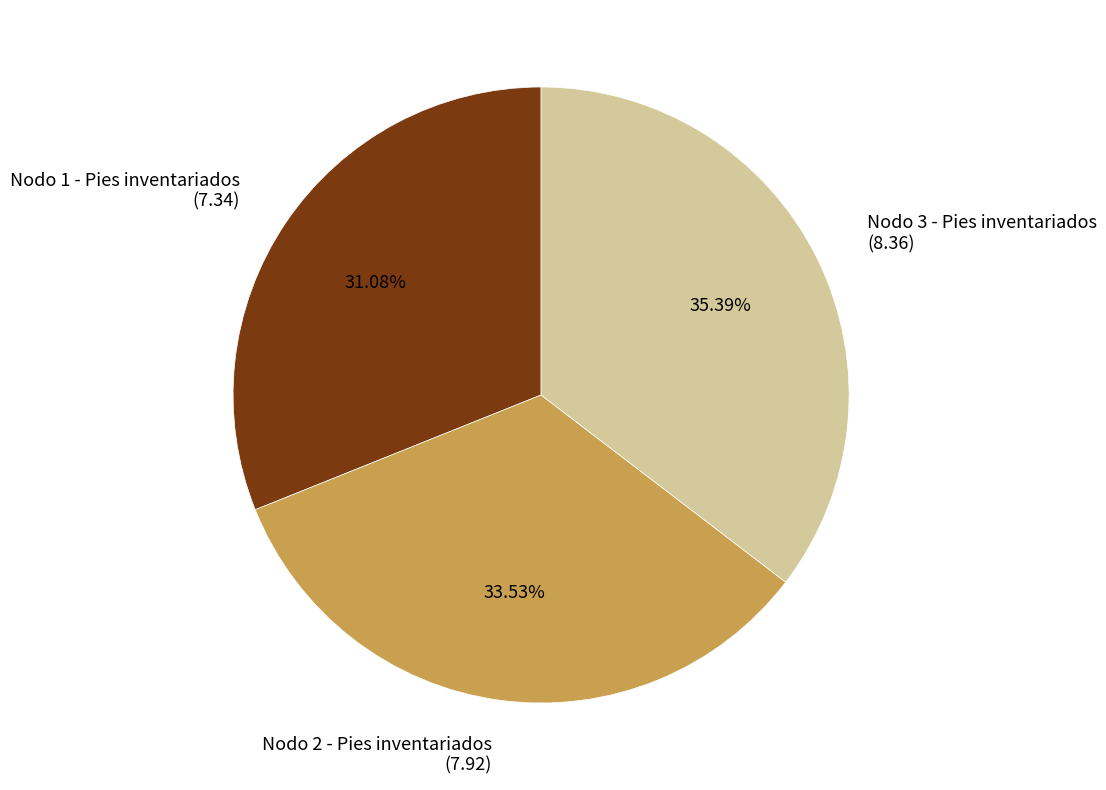

Combined, what portion of the pie is Nodo 1 - Pies inventariados and Nodo 3 - Pies inventariados?

66.5%